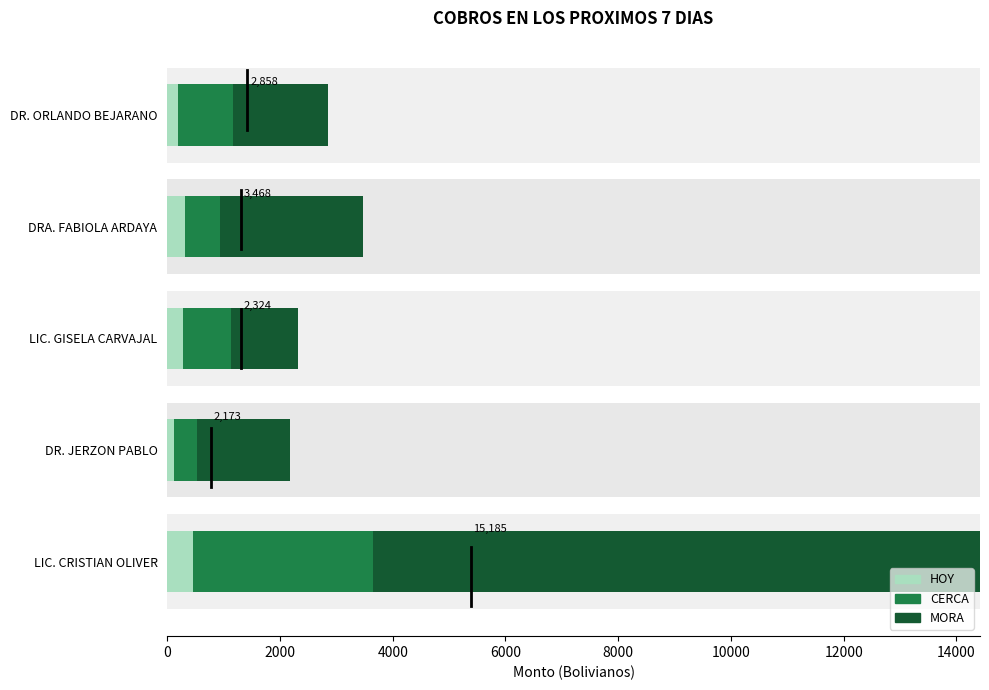

At how many categories does at least one series exceed 3182?

1